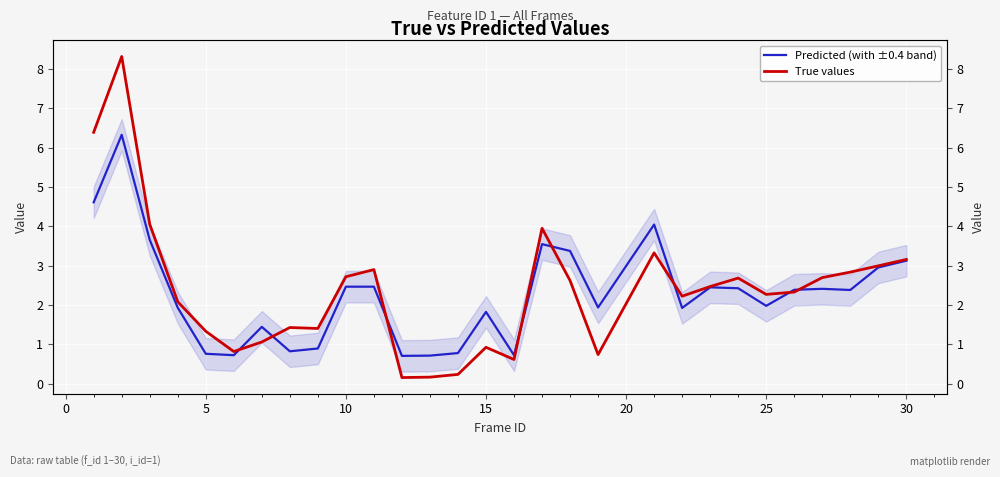

What is the difference between the second highest and second lowest values in the Predicted (with ±0.4 band) series?

3.9